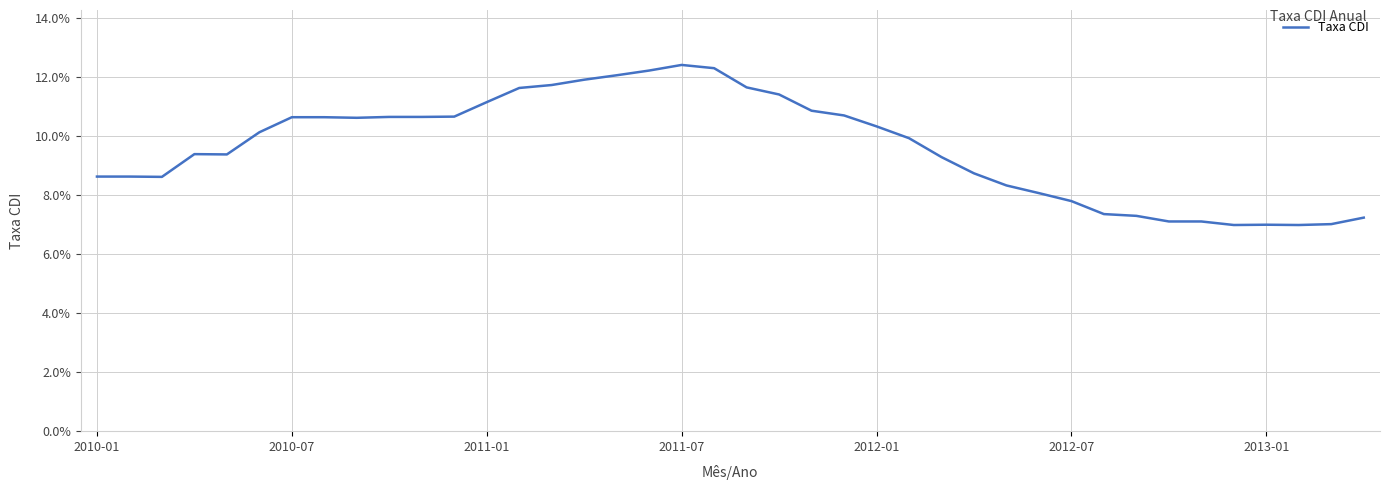

Is this an area chart (filled region under the line)?

No